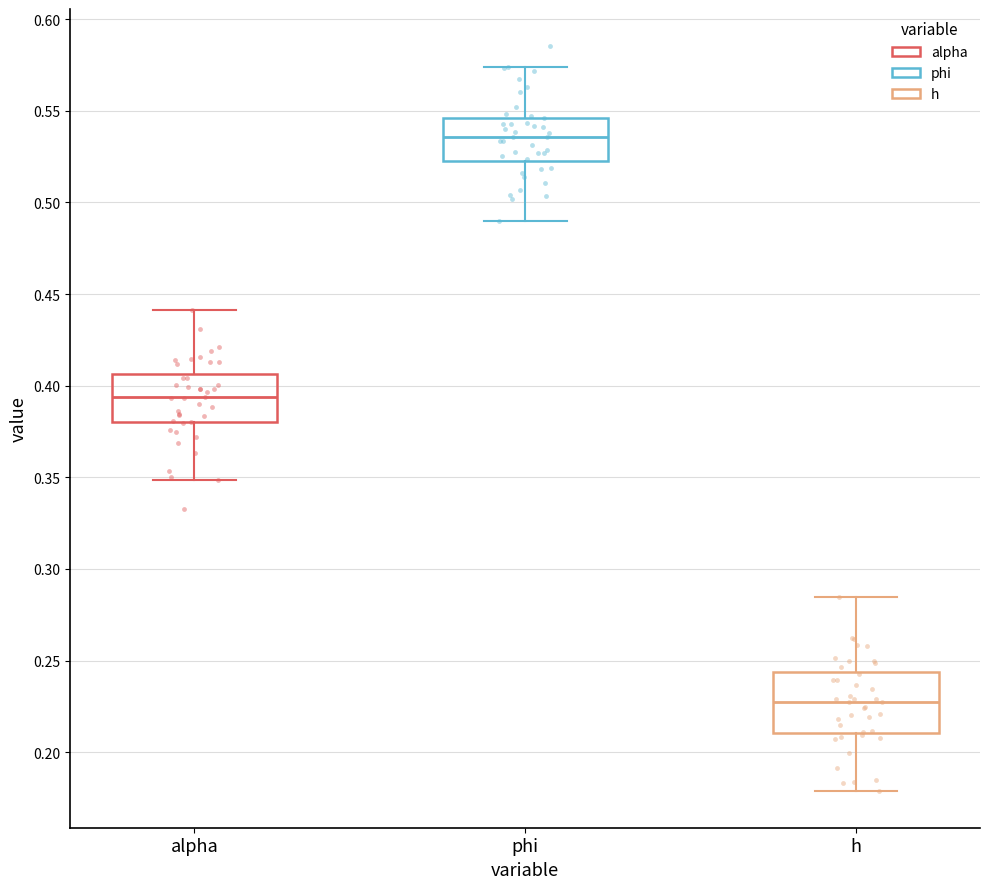

Which box's median line is the lowest?

h